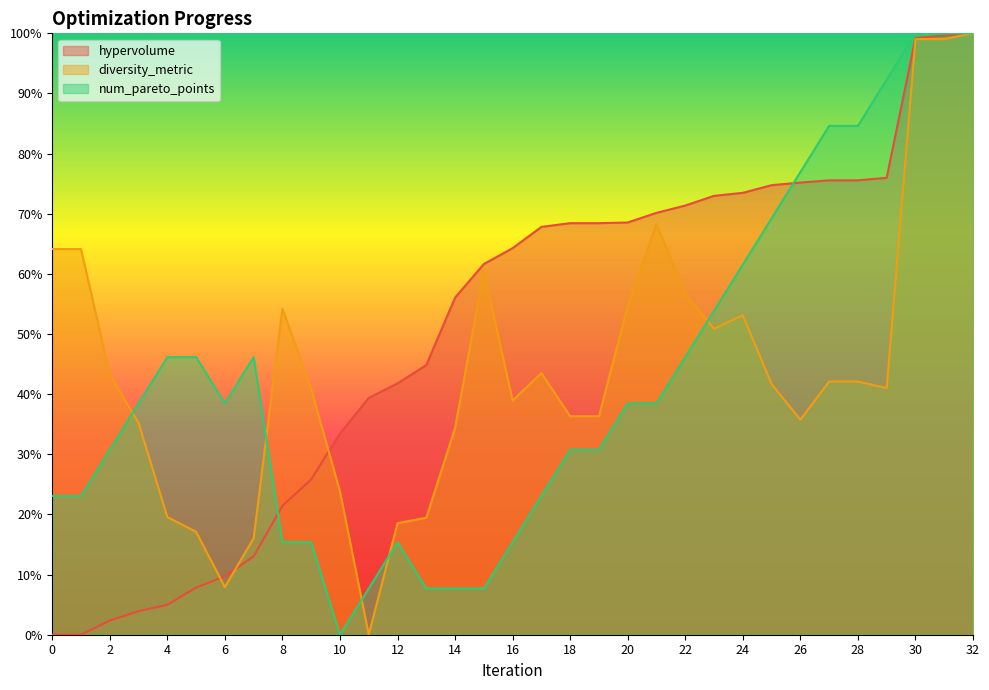

Which series has the largest total across all categories?

hypervolume